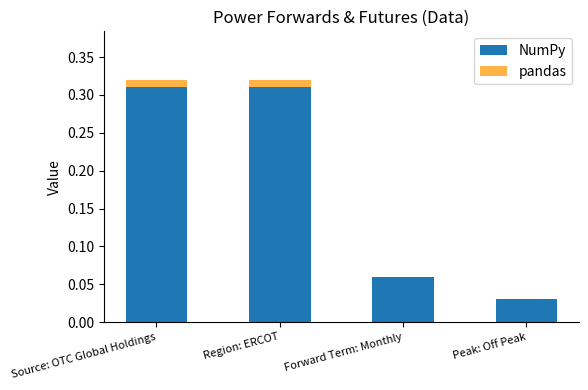

Are the bars horizontal?

No